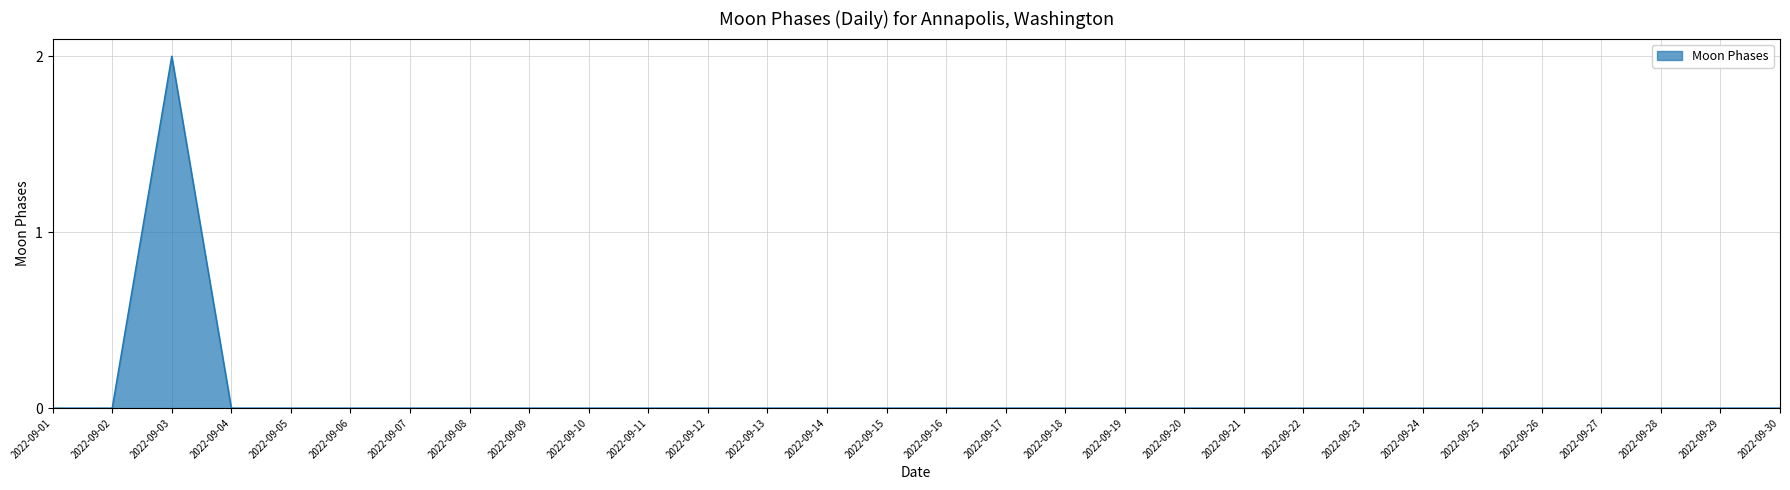

Which category has the highest value across all series?

2022-09-03